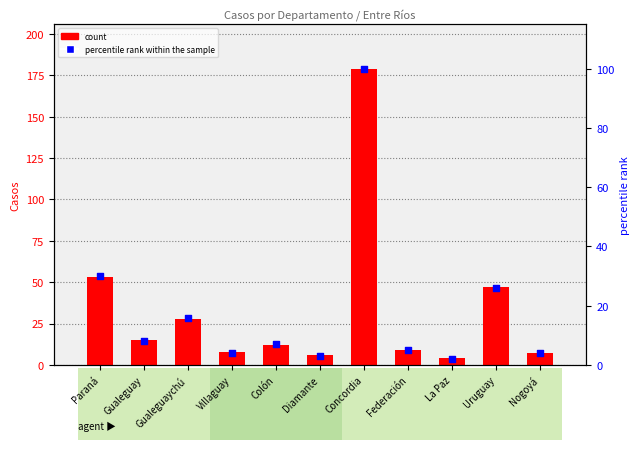

Which series contains the lowest Y value?

percentile rank within the sample